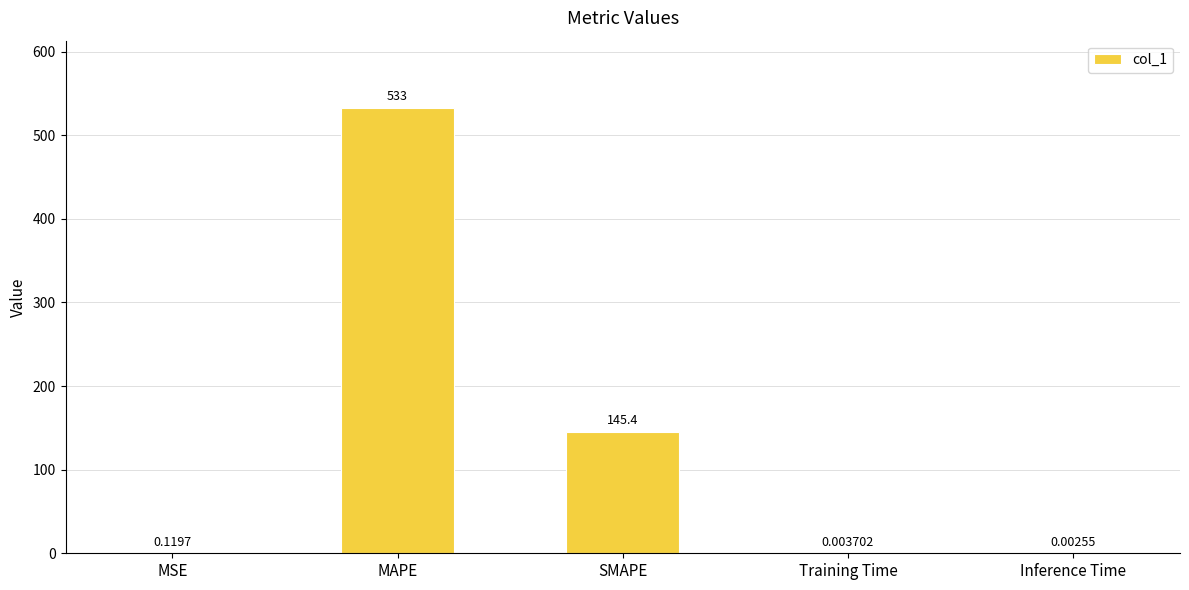

Which category has the highest value across all series?

MAPE